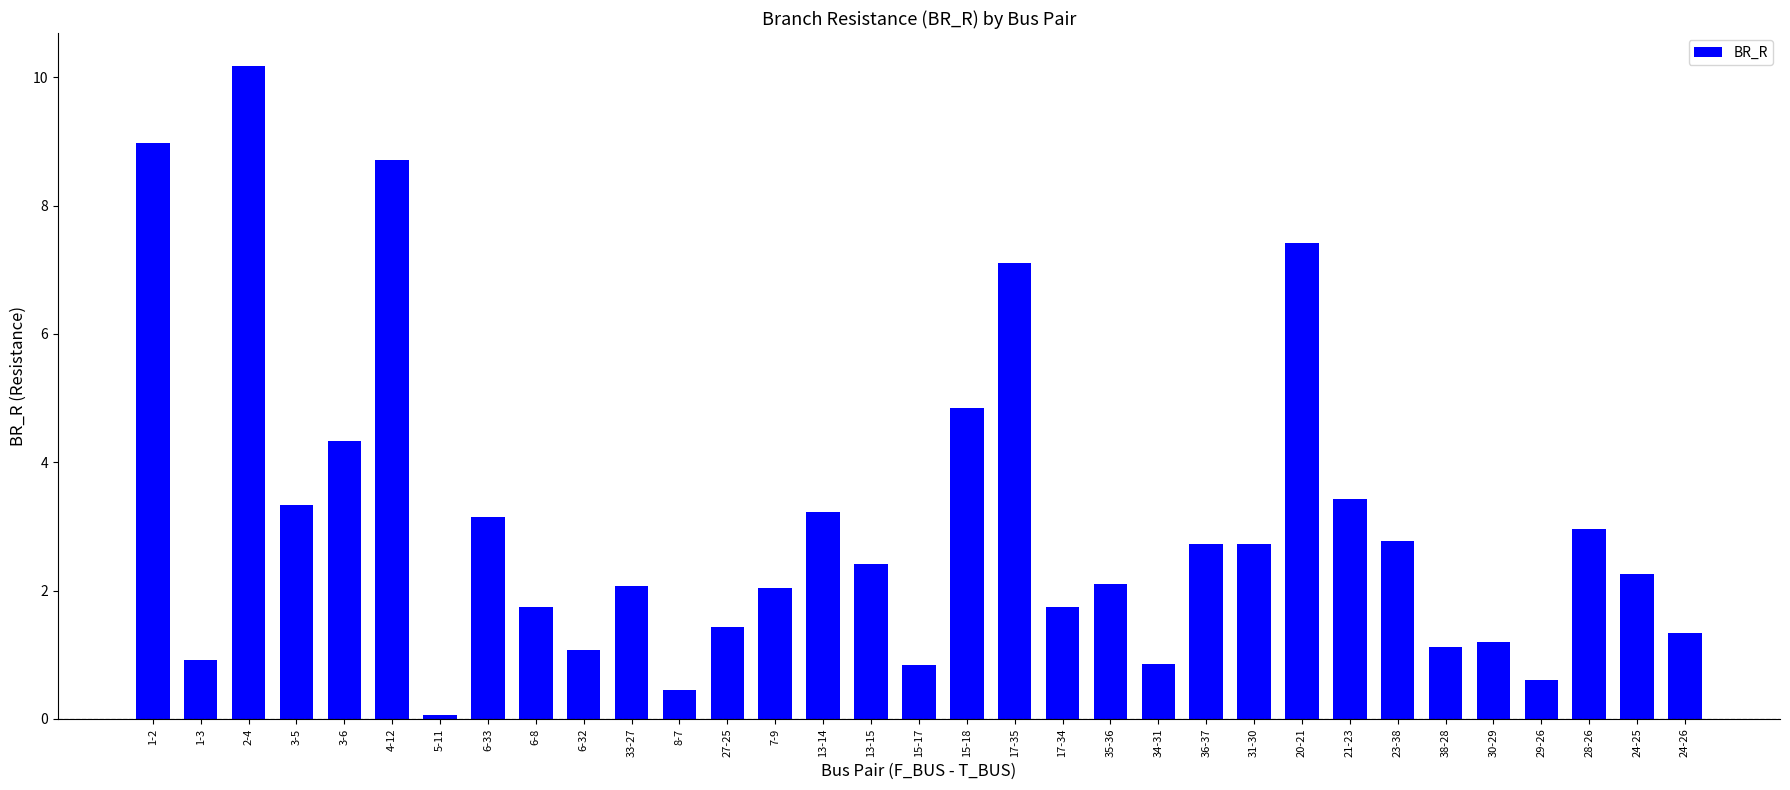

What is the label of the 7th bar from the right?

23-38